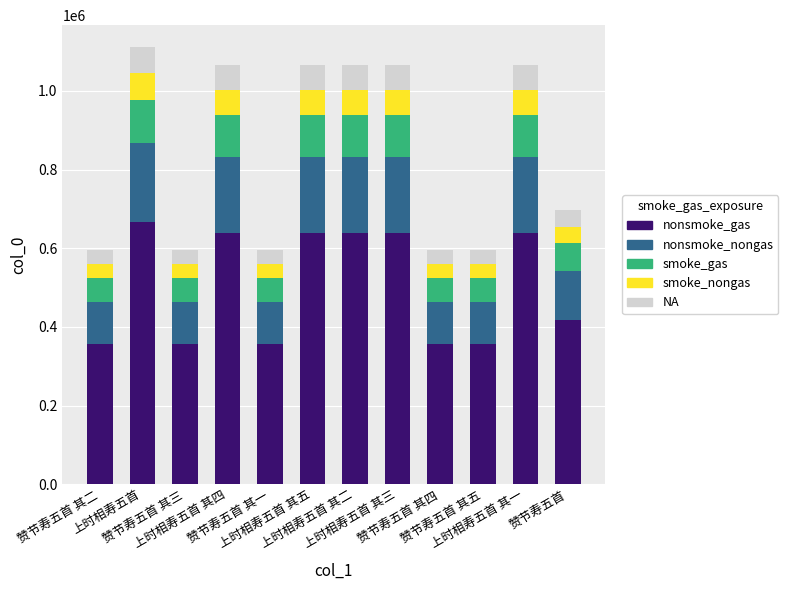

At which category is the sum across all series the highest?

上时相寿五首